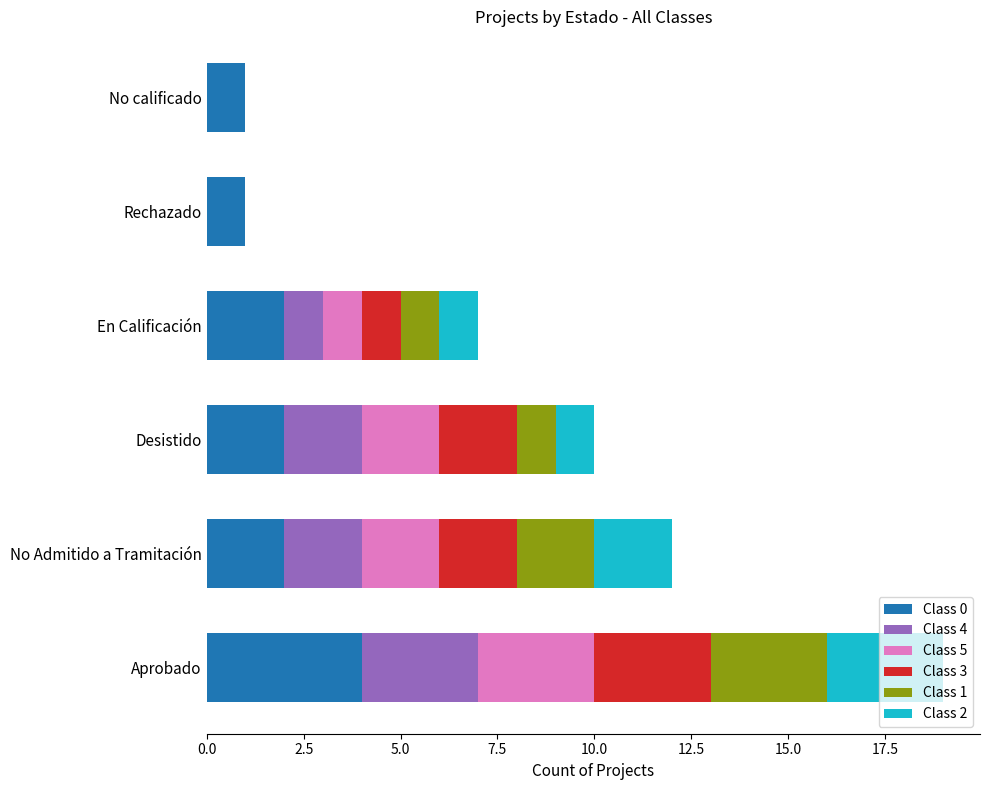

Which category has the highest value in the Class 0 series?

Aprobado